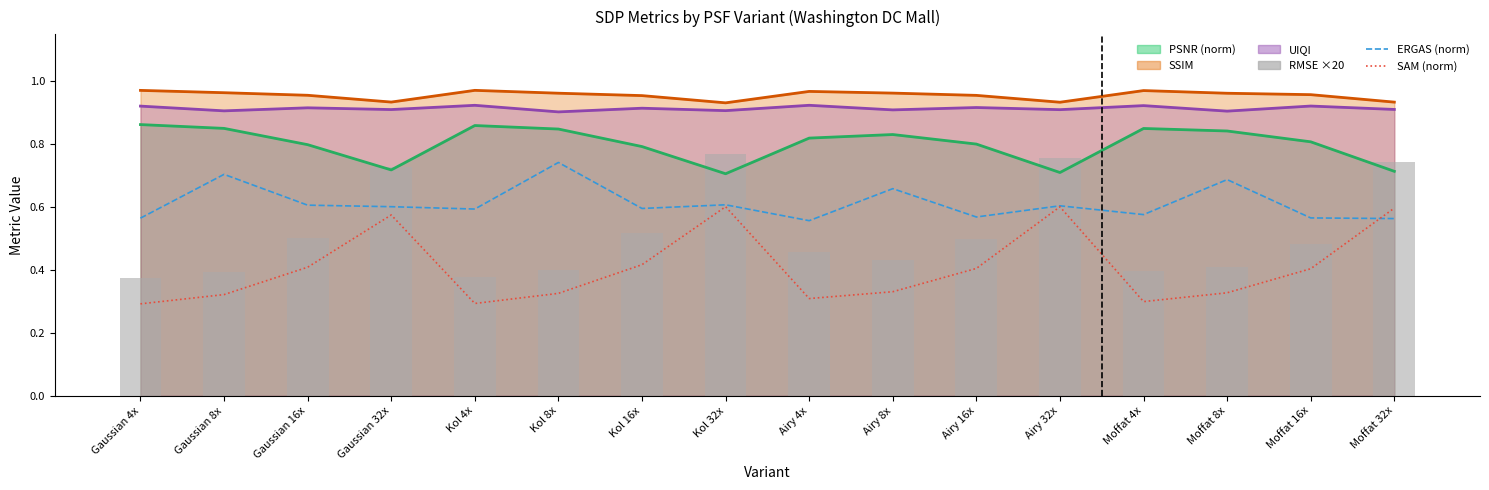

What is the minimum value shown in the chart?

0.3